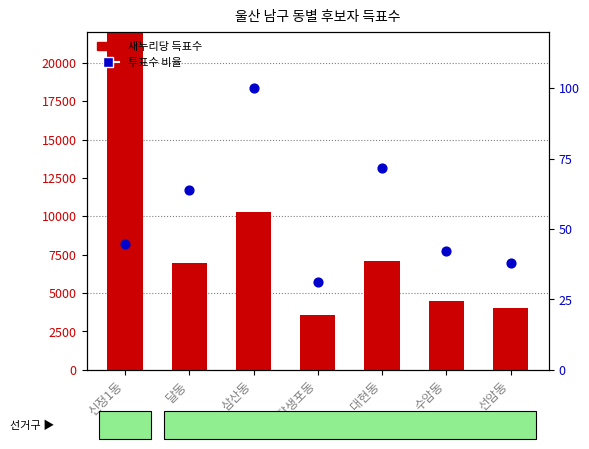

Which series has the largest total across all categories?

새누리당 득표수